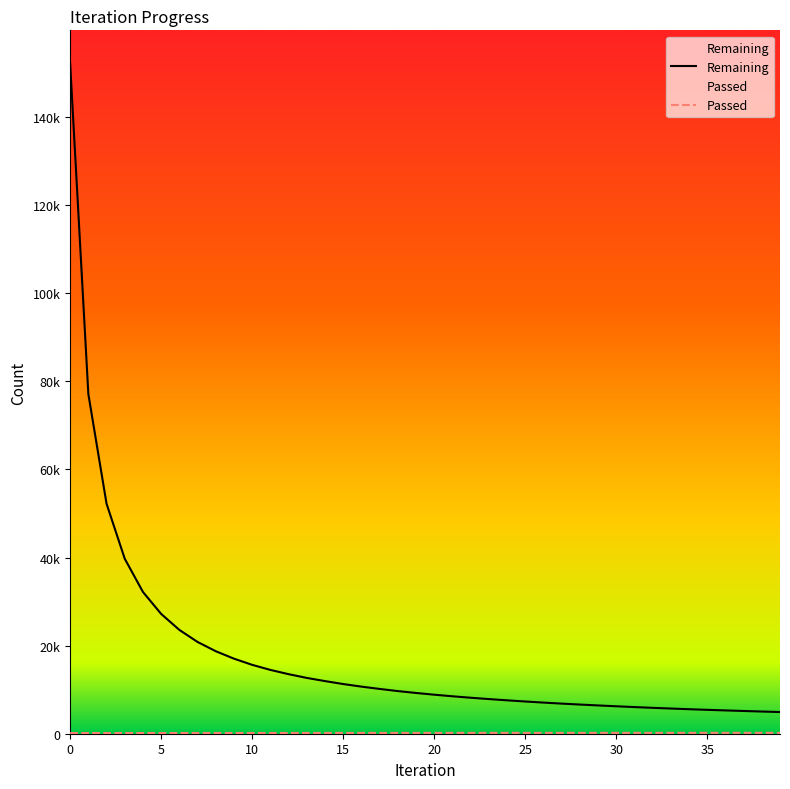

True or false: Remaining has more than 2 points higher than both neighbors.

False